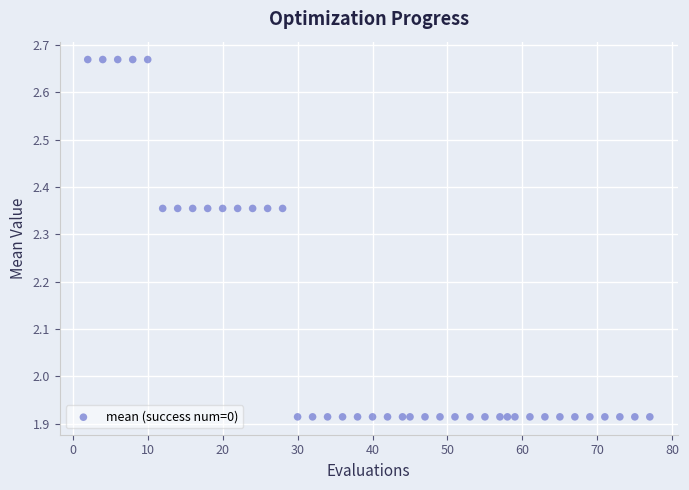

What is the range of Y values (max minus min)?

0.8